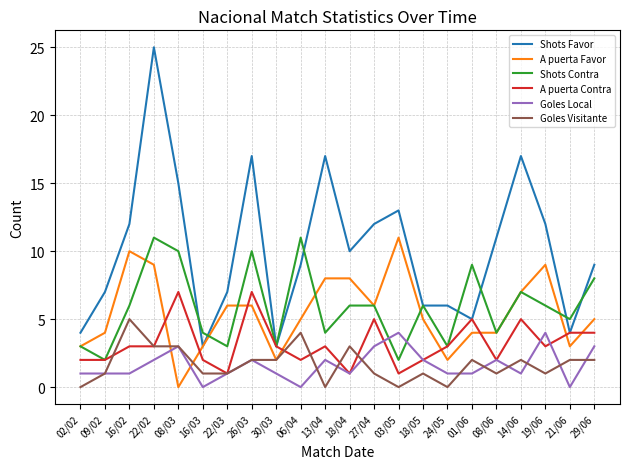

True or false: Shots Contra has a value of 8 at 29/06.

True